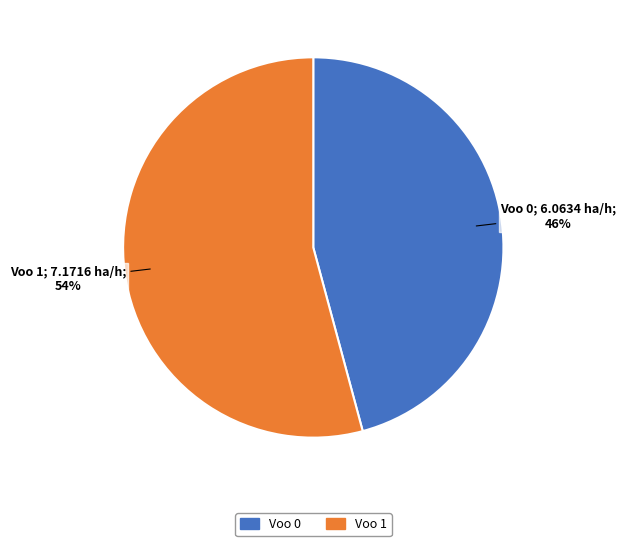

True or false: Voo 1 accounts for 54% of the total.

True